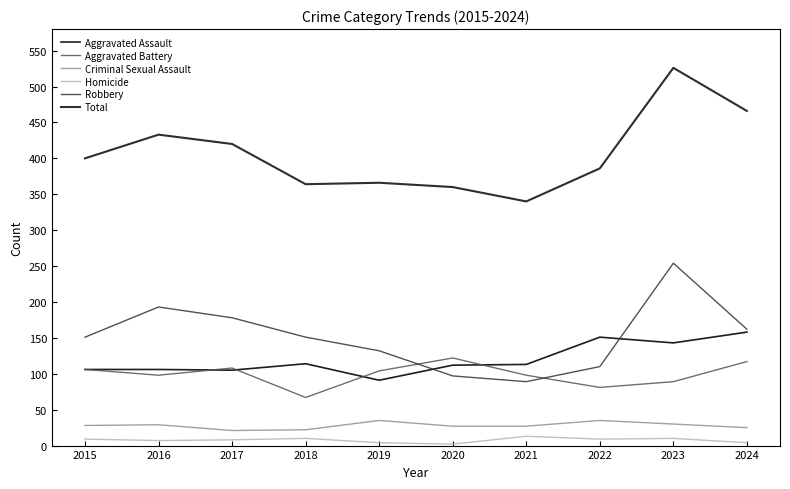

Which series has the largest total across all categories?

Total